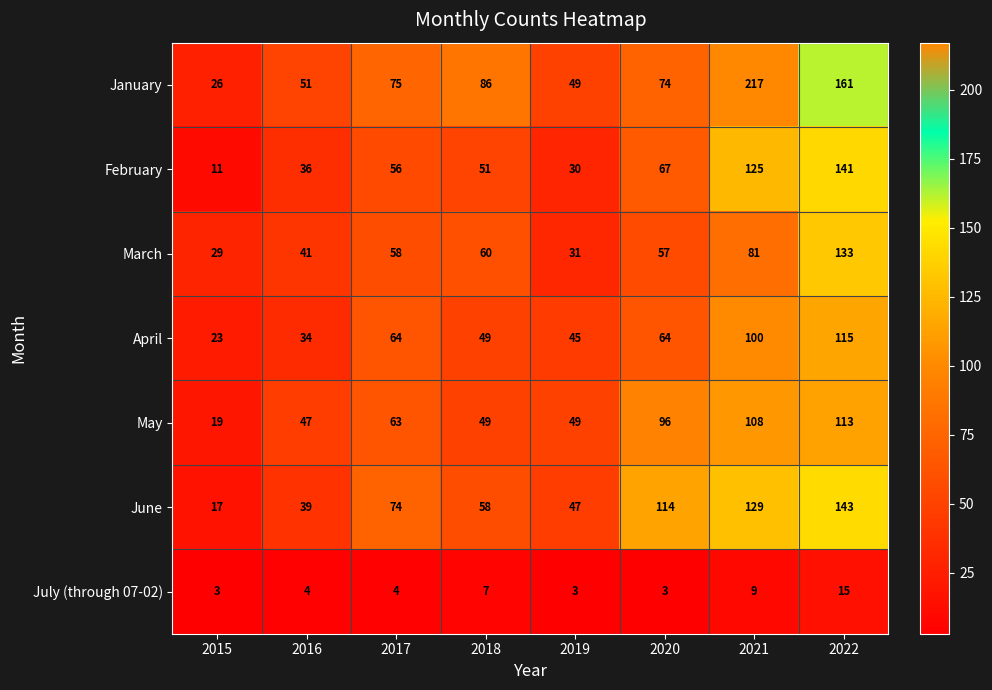

What is the minimum value shown in the chart?

3